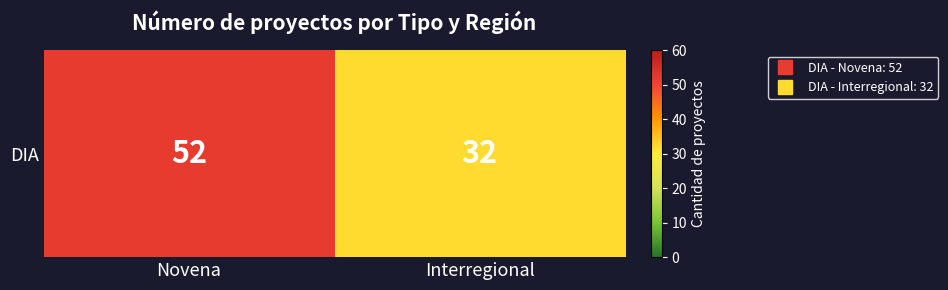

Reading left to right, extract all data points from this chart.

52	32